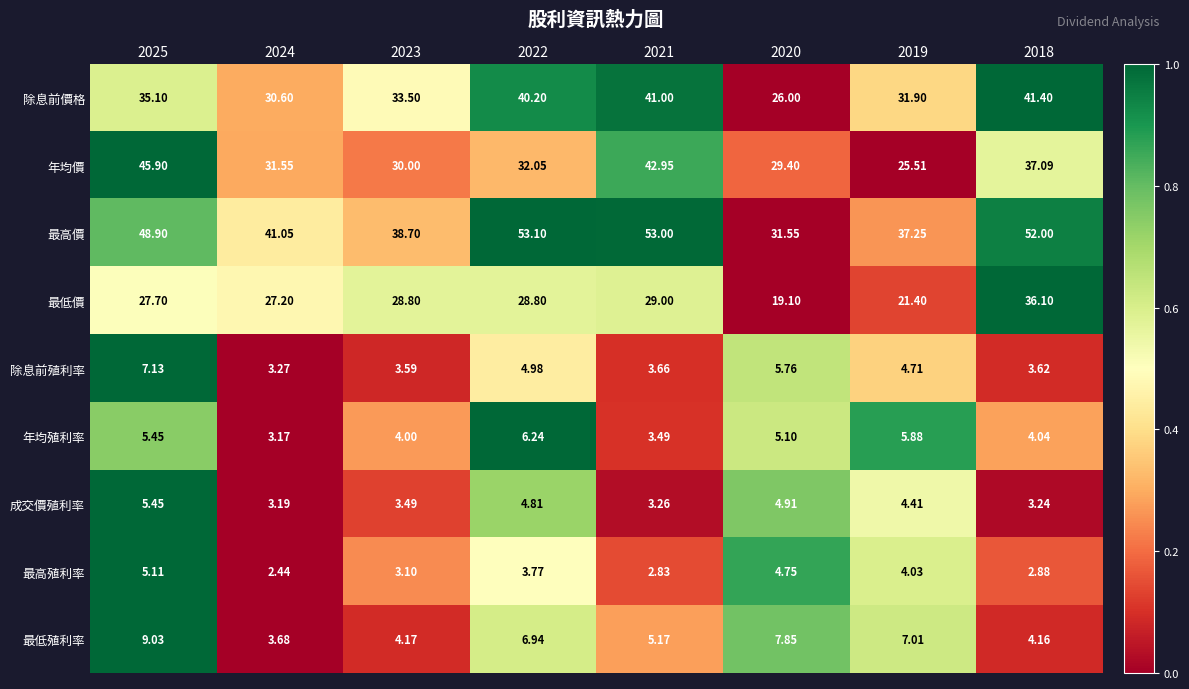

Rank the series at 2024 from lowest to highest value.

最高殖利率, 年均殖利率, 成交價殖利率, 除息前殖利率, 最低殖利率, 最低價, 除息前價格, 年均價, 最高價